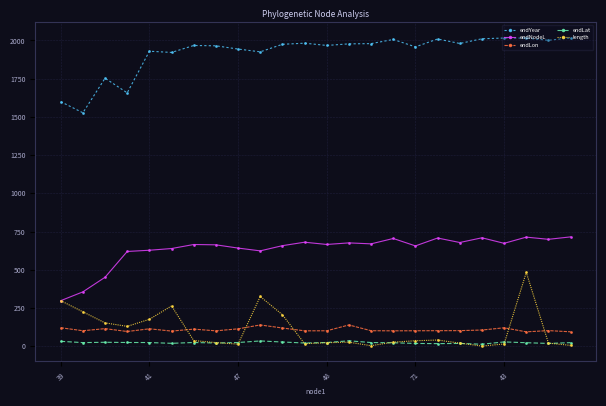

Which series has the largest total across all categories?

endYear